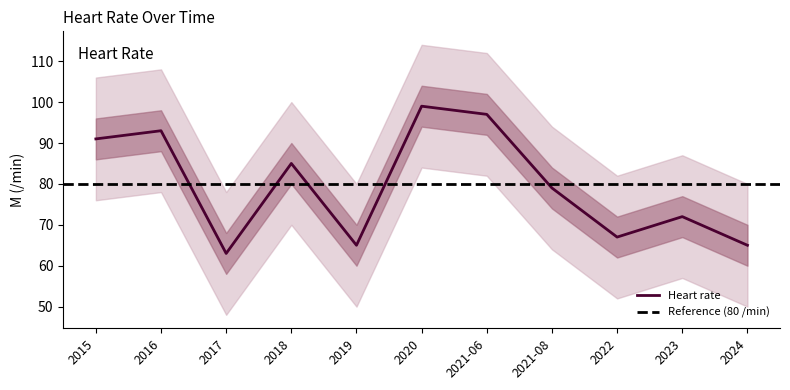

What is the smallest value displayed?

63